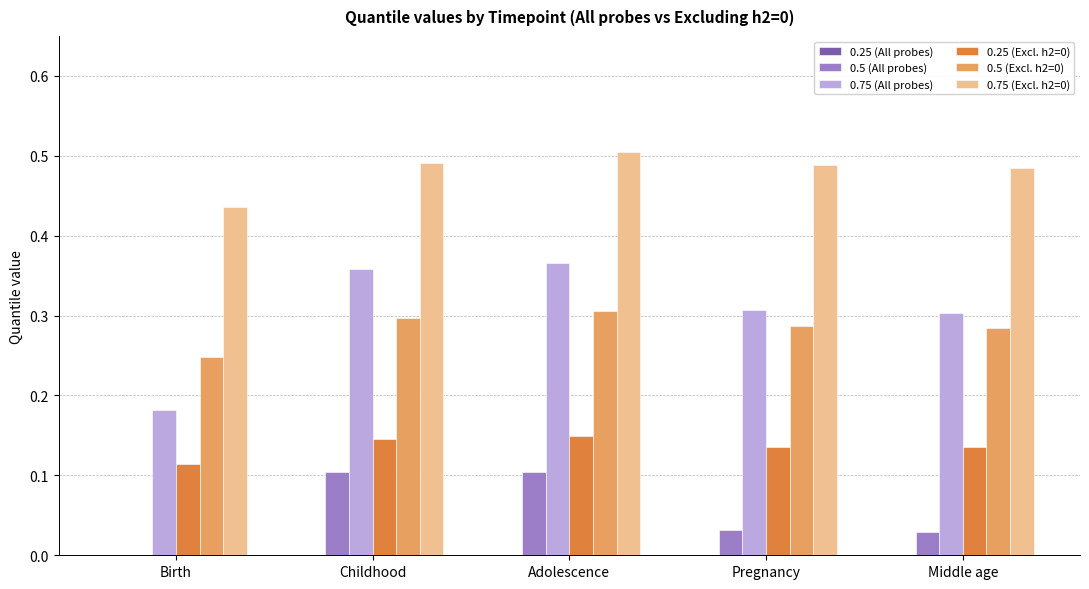

Is the value of 0.5 (All probes) at Birth greater than the value of 0.75 (Excl. h2=0) at Adolescence?

No